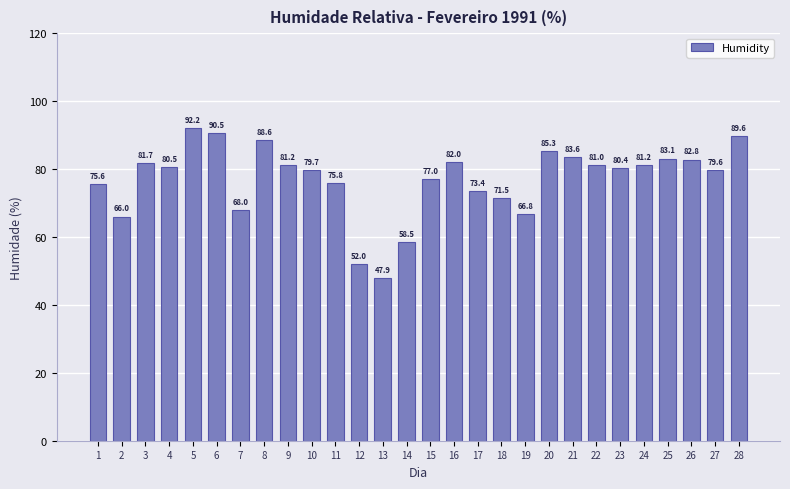

Which category has the lowest value across all series?

13